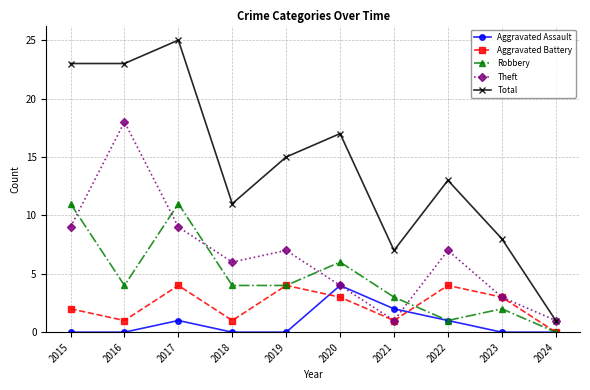

What are all the series names shown in the legend?

Aggravated Assault, Aggravated Battery, Robbery, Theft, Total